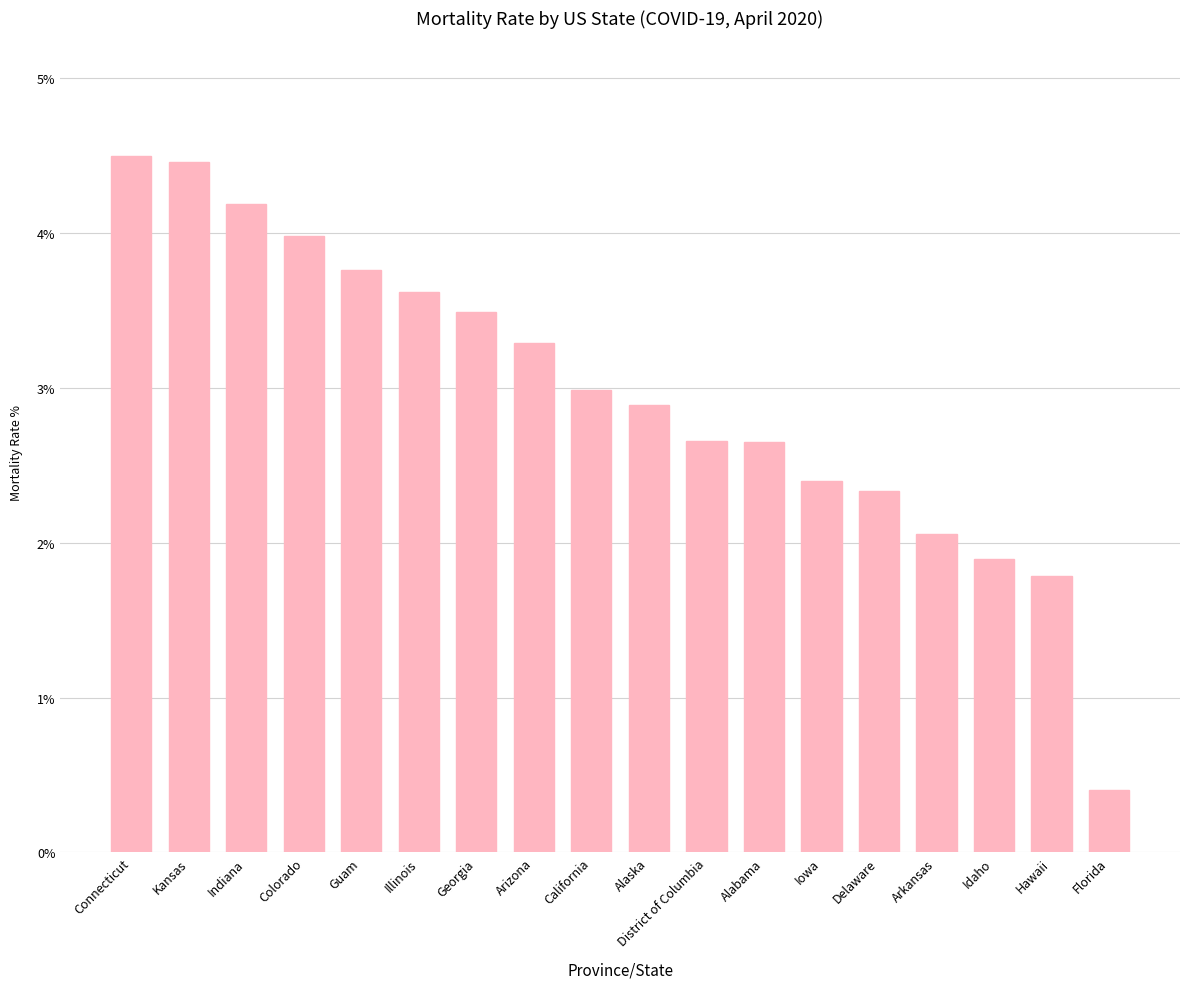

Approximately how many times larger is the value at Iowa compared to Idaho?

1.3